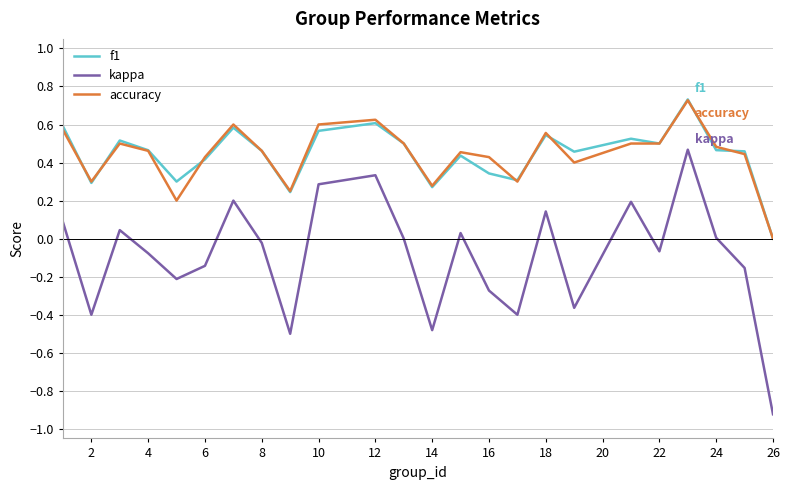

Which series has the largest range (max minus min)?

kappa